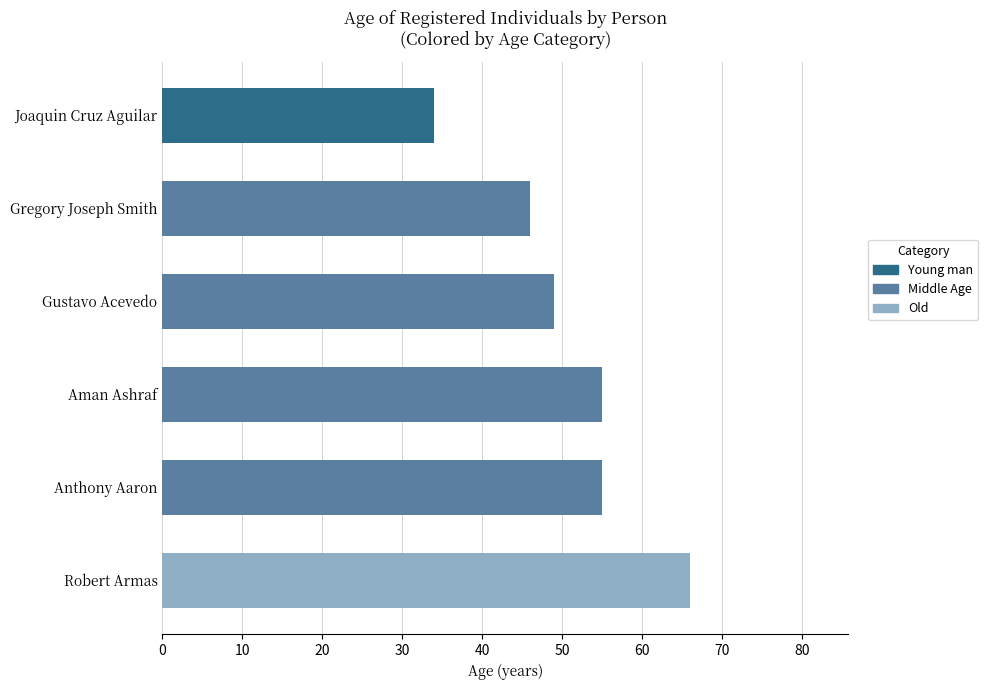

The chart shows a value of 46 at Gregory Joseph Smith. True or false?

True